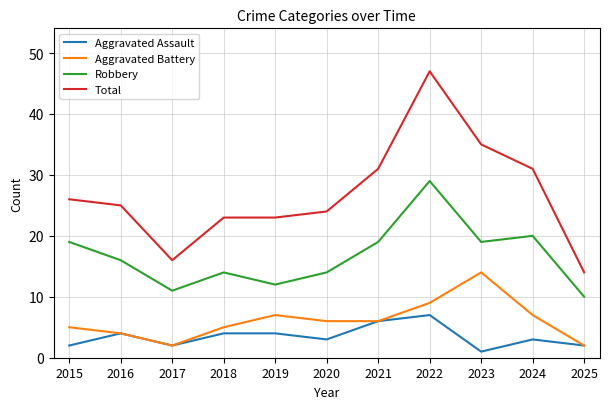

Which series has the widest spread of values?

Total